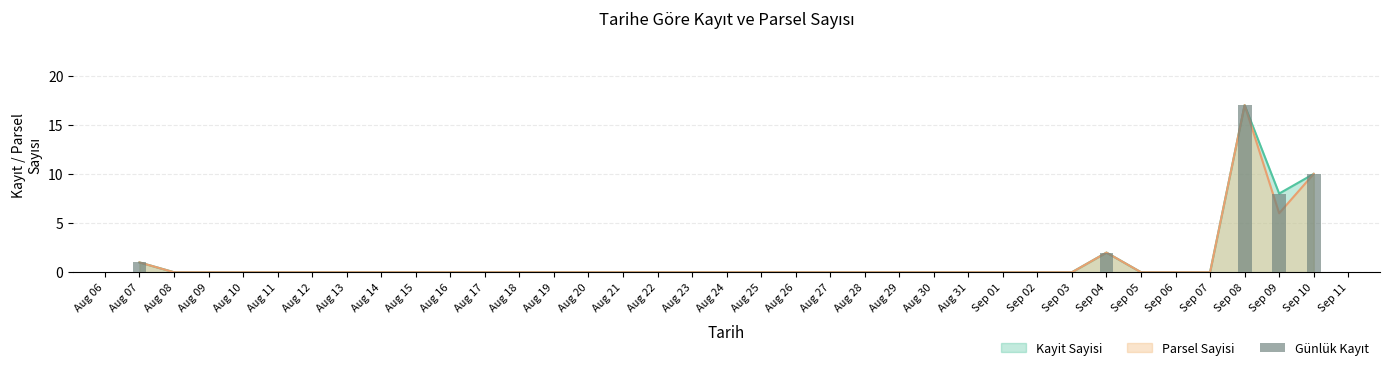

What is the value of the 1st bar from the left?

1